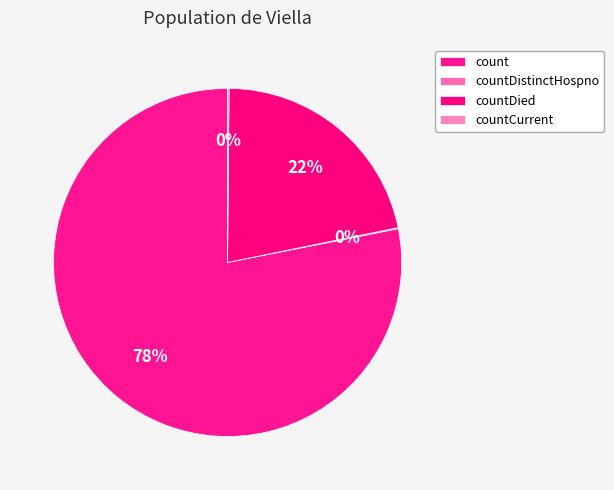

The count slice represents 78% of the pie. True or false?

True